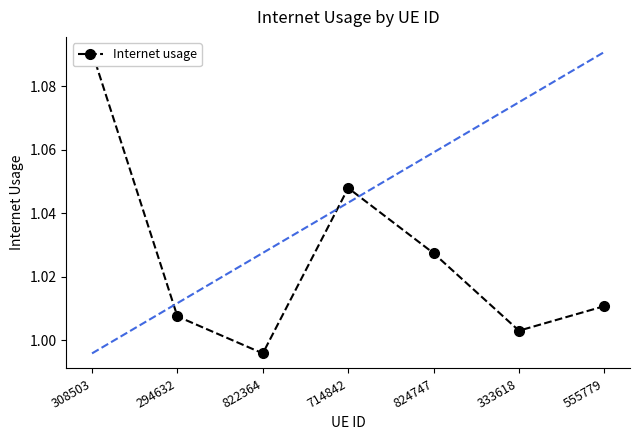

What is the smallest value displayed?

1.0